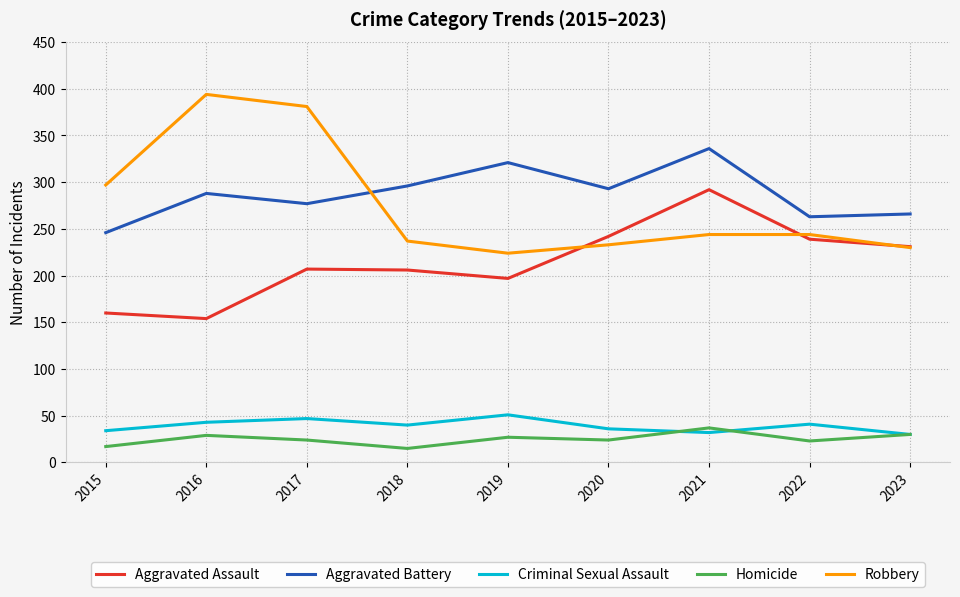

Is the value of Aggravated Assault at 2017 greater than the value of Aggravated Battery at 2020?

No